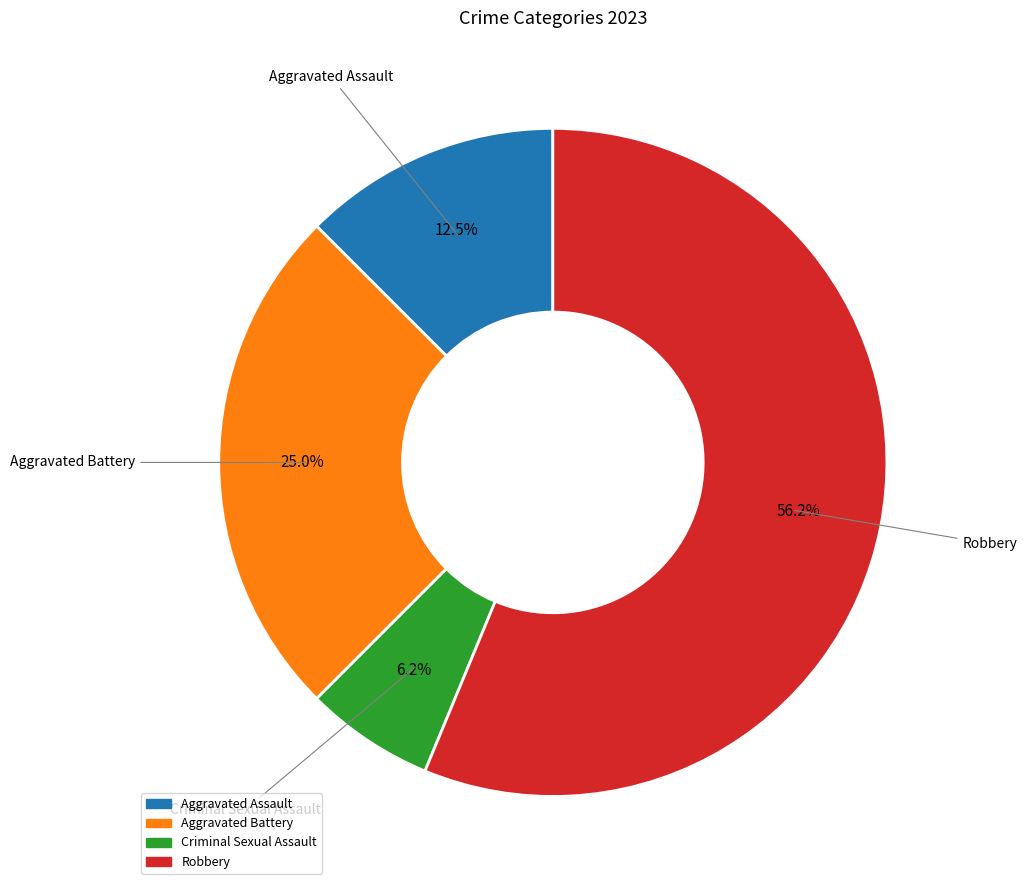

Count the number of slices in the pie.

4